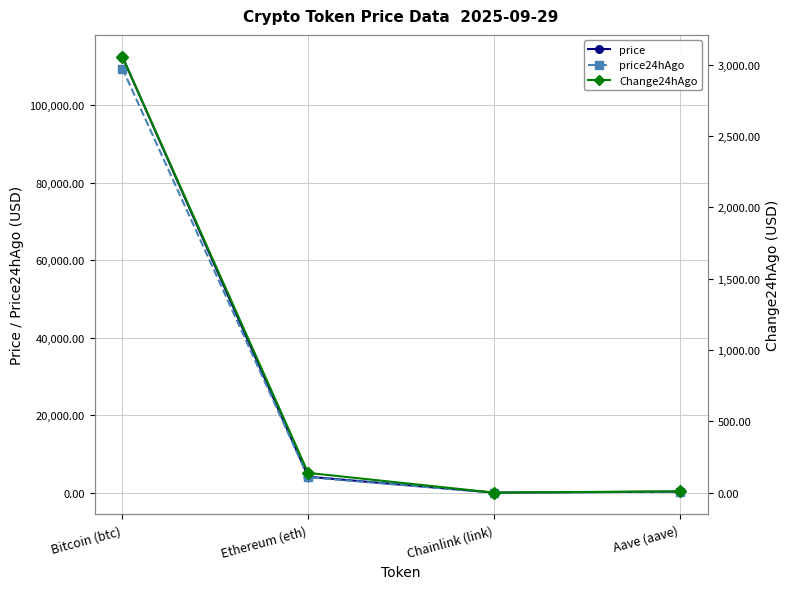

What is the value of the Change24hAgo point at the 3rd from the left?

0.8